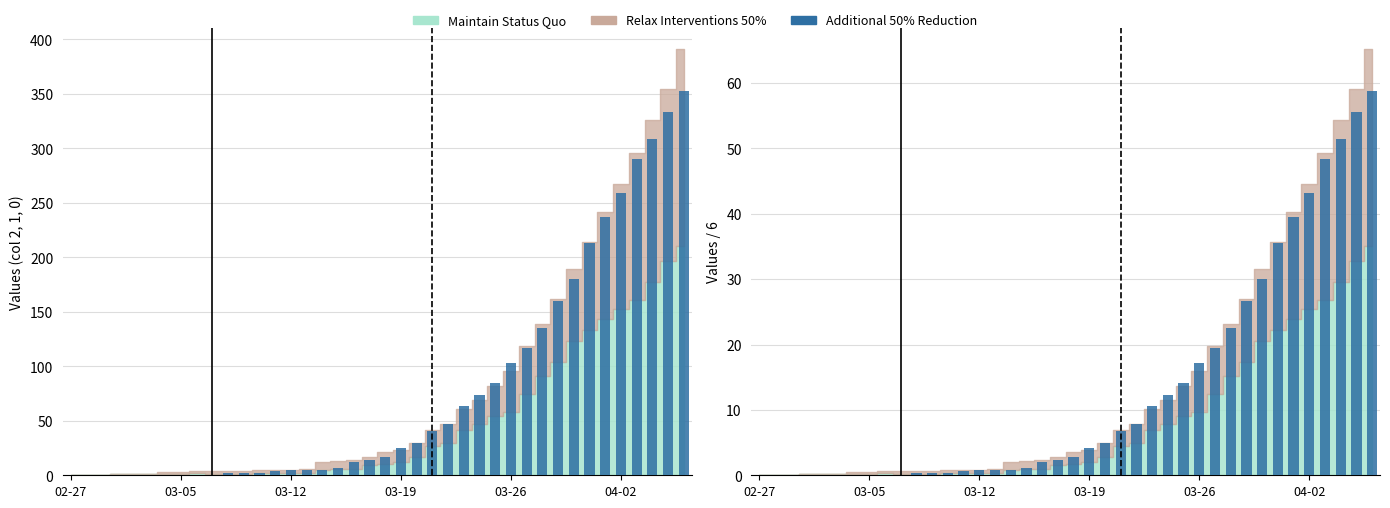

Count the number of values greater than 2.

21